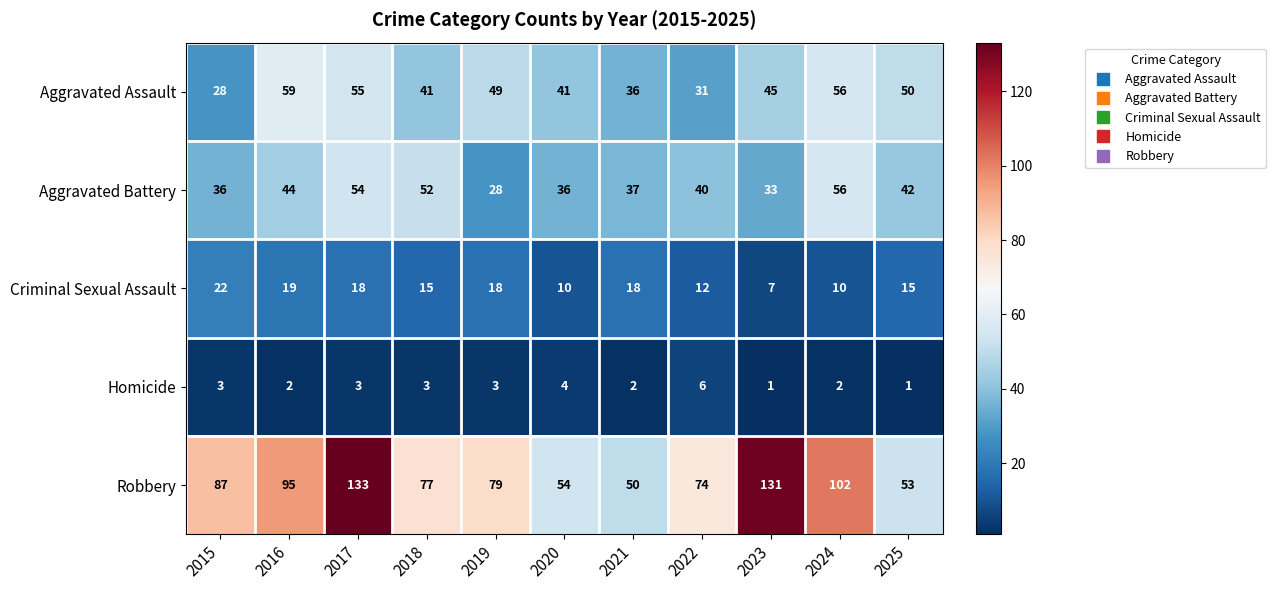

Which category has the highest value in the Aggravated Assault series?

2016